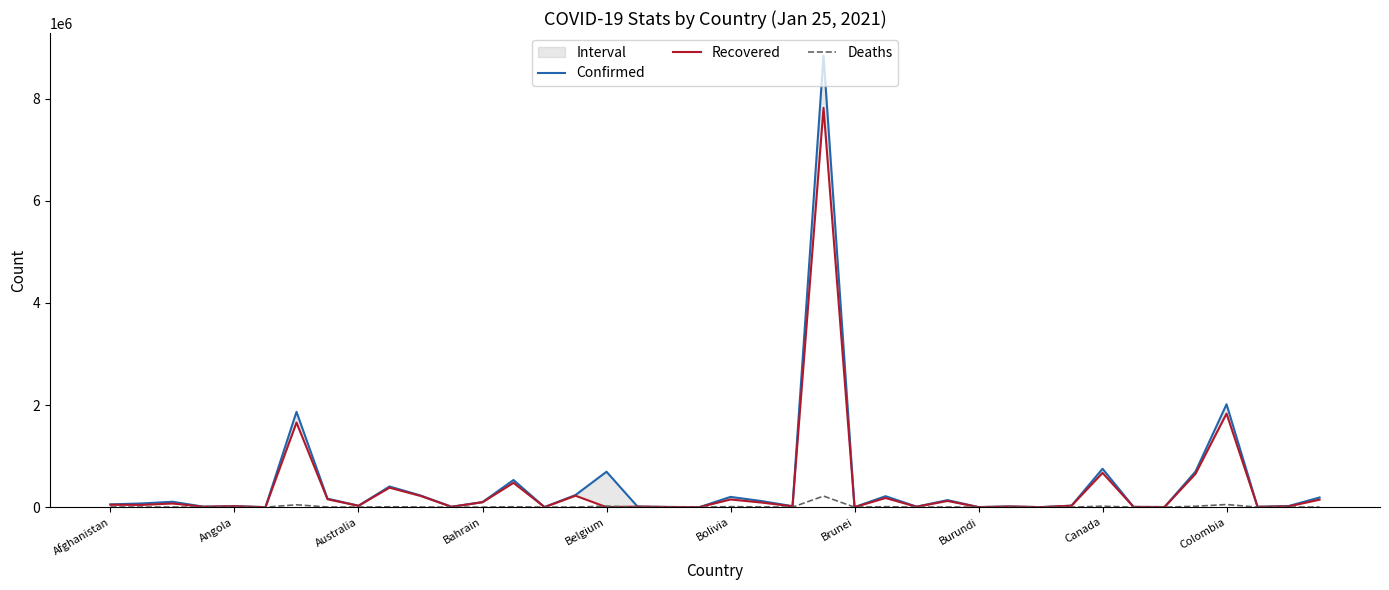

At Bahrain, list the series in order from smallest to largest.

Deaths, Recovered, Confirmed